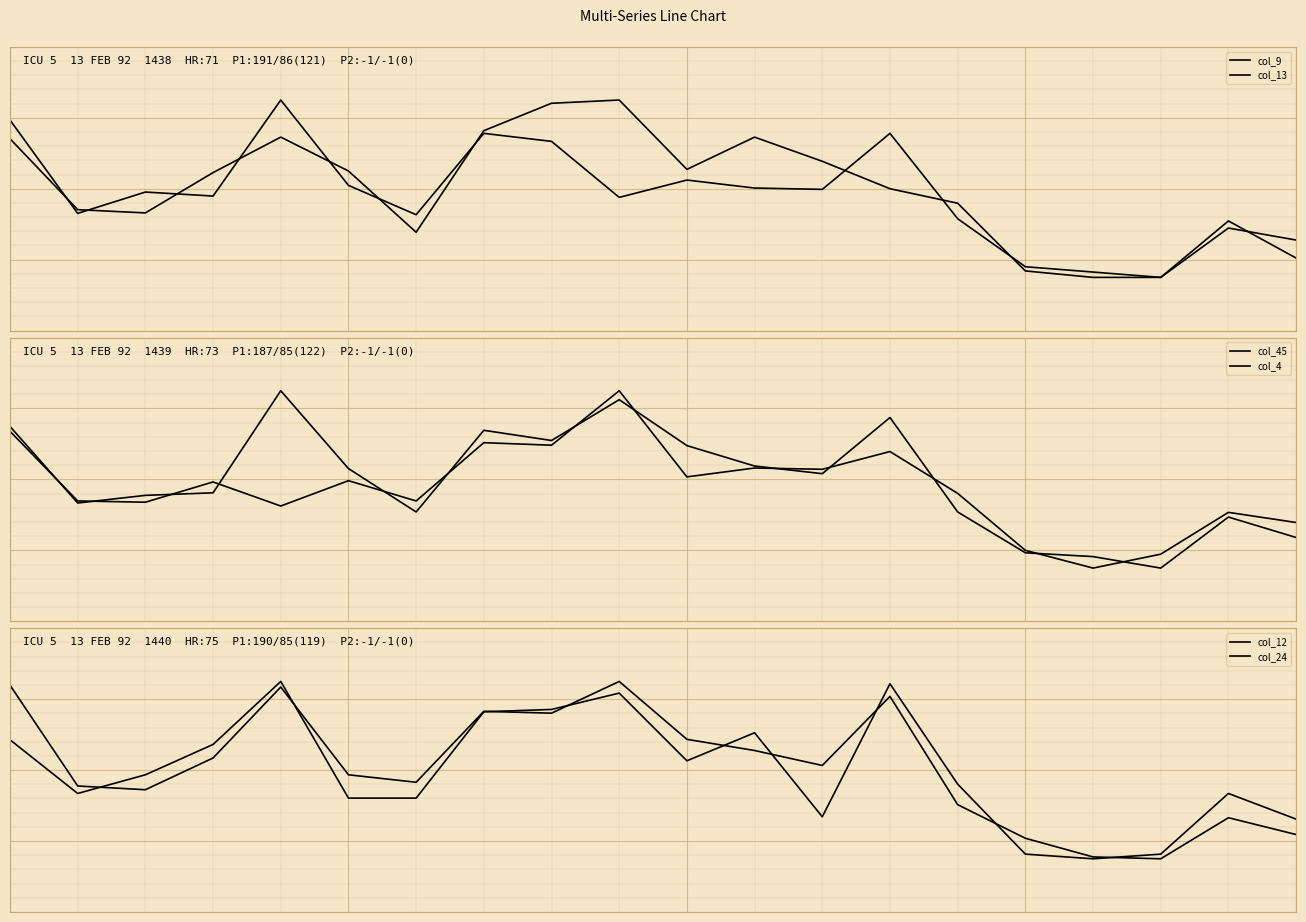

What is the value of the col_4 point at the 18th from the left?

37.9